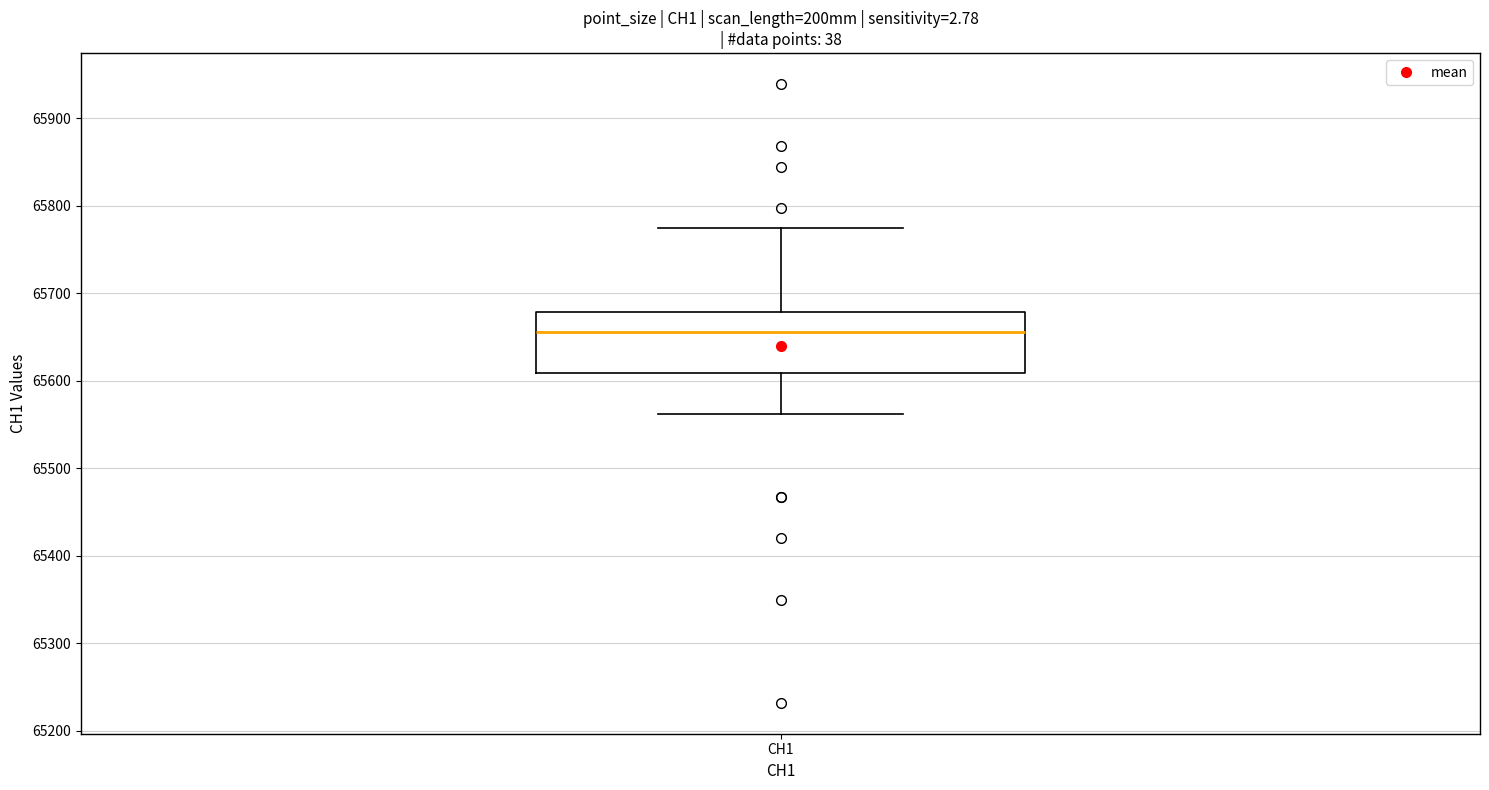

Where does the upper whisker of the box for CH1 end on the y-axis? The values are not printed on the chart, so give them approximately, as read against the axis.

65770